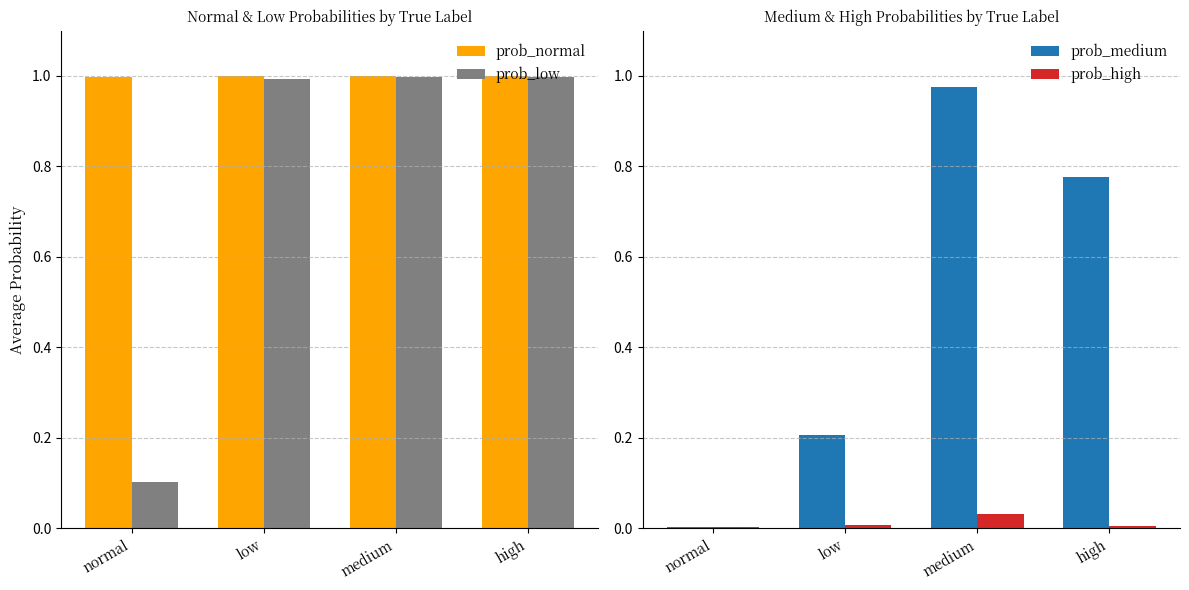

The value of prob_normal at medium is 1.0. True or false?

True